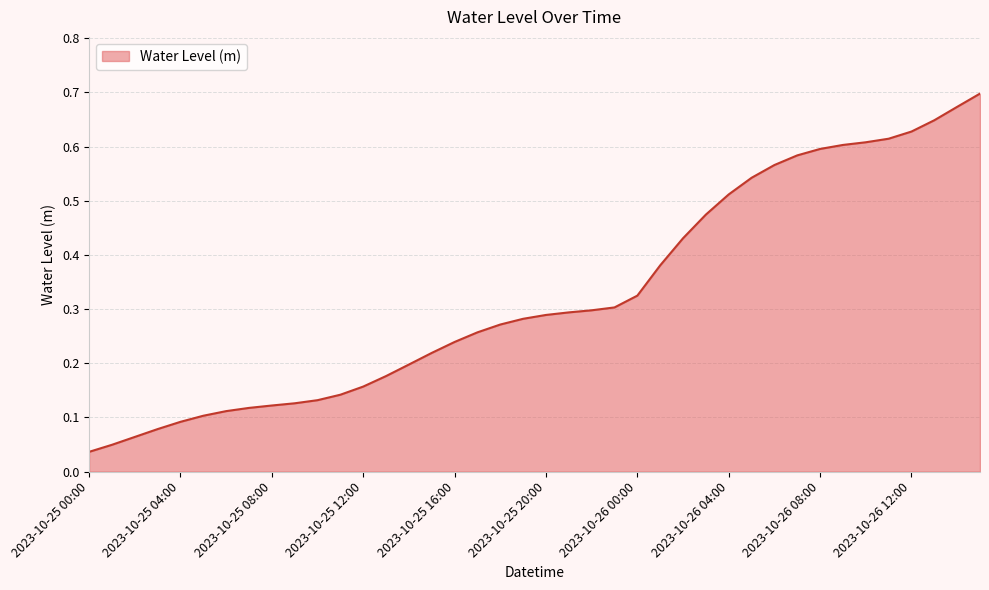

What is the label of the 39th point from the right?

2023-10-25 01:00